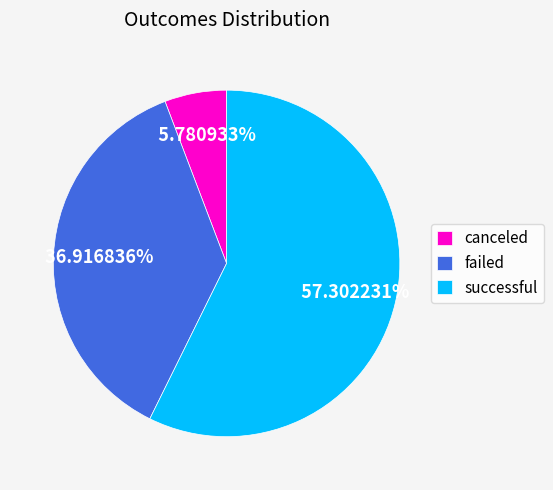

To the nearest percent, what percentage of the pie is failed?

37%